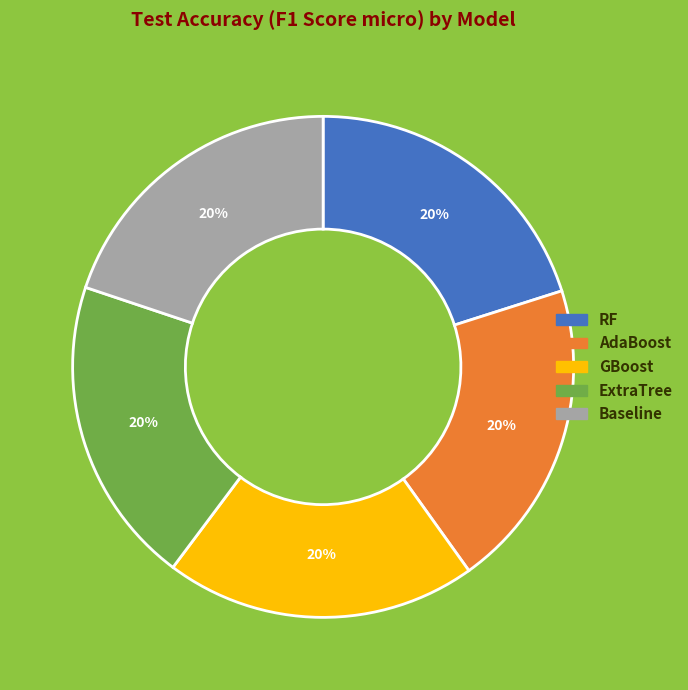

Is there a majority slice in this chart?

No